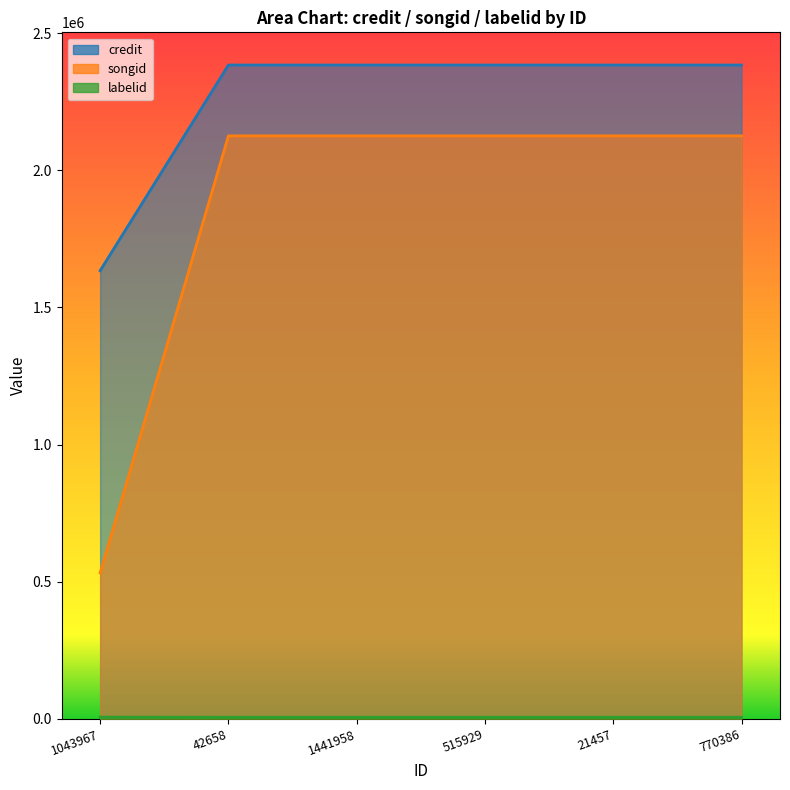

True or false: songid and credit cross at least once.

False